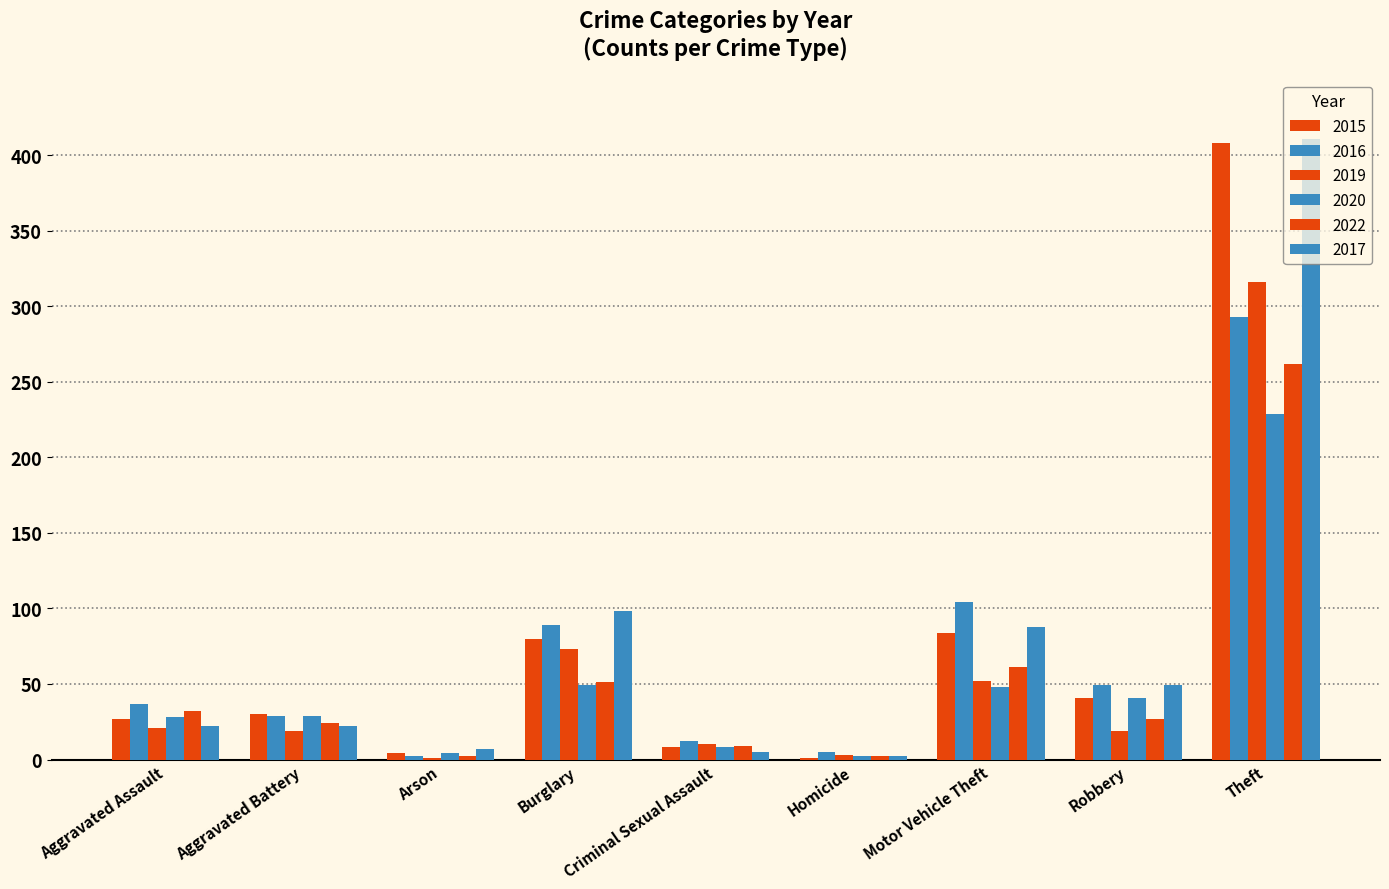

Which label corresponds to the largest value in the chart?

Theft